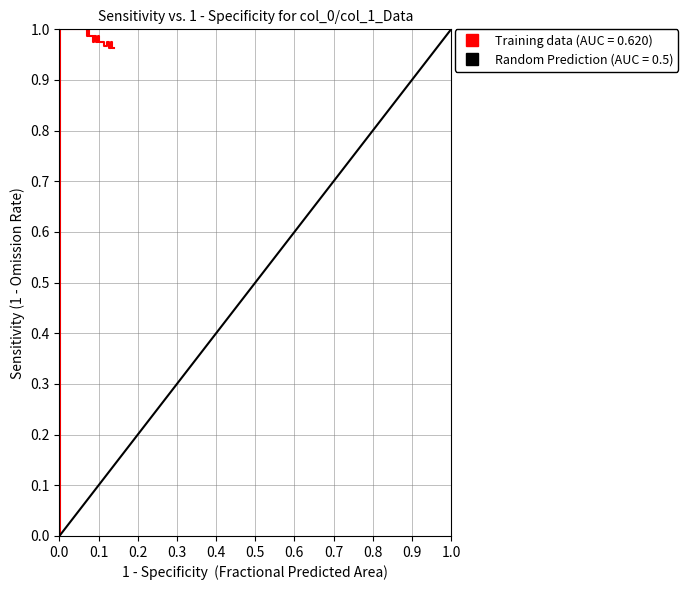

What is the greatest value displayed?

1.0